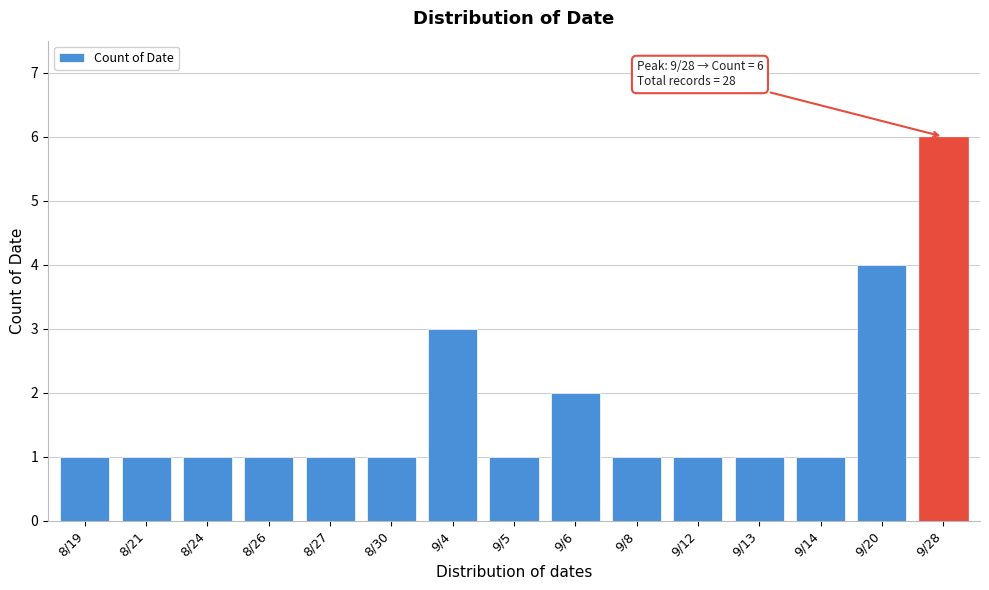

Reading left to right, extract all data points from this chart.

8/19=1	8/21=1	8/24=1	8/26=1	8/27=1	8/30=1	9/4=3	9/5=1	9/6=2	9/8=1	9/12=1	9/13=1	9/14=1	9/20=4	9/28=6